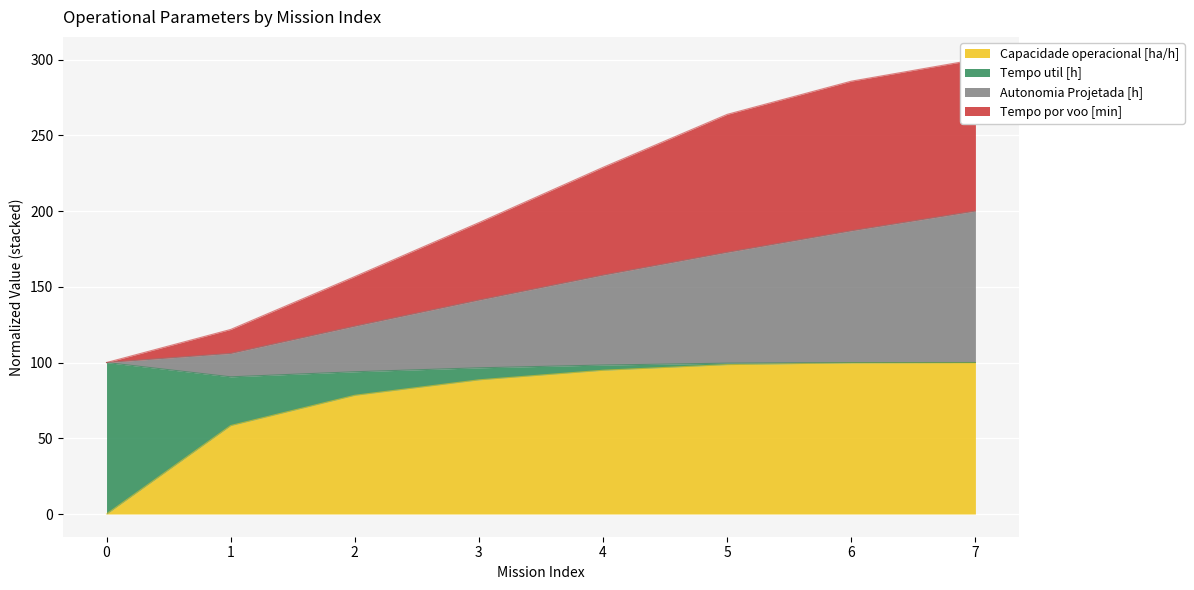

The Capacidade operacional [ha/h] series shows -65.2 at 0. True or false?

False